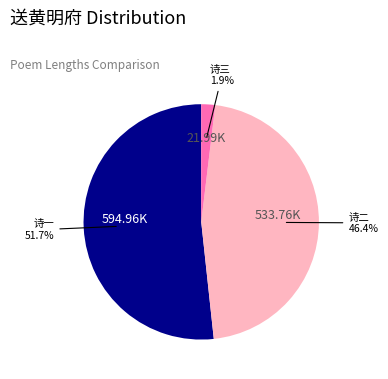

Does any single category account for the majority?

Yes